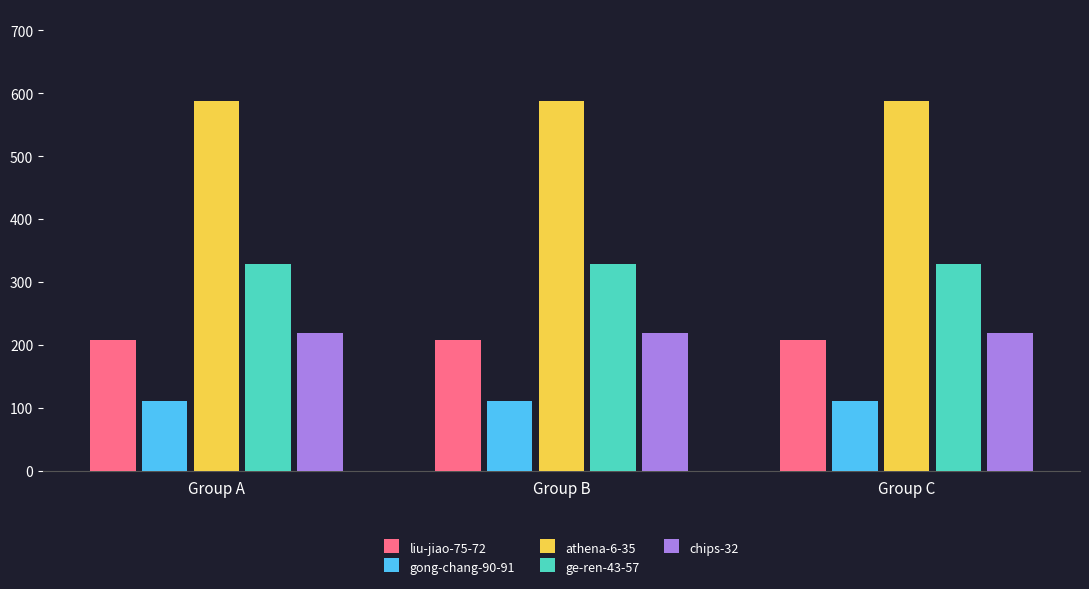

Reading left to right, list all the values displayed in this chart.

liu-jiao-75-72: Group A=207	Group B=207	Group C=207
gong-chang-90-91: Group A=110	Group B=110	Group C=110
athena-6-35: Group A=587	Group B=587	Group C=587
ge-ren-43-57: Group A=328	Group B=328	Group C=328
chips-32: Group A=219	Group B=219	Group C=219